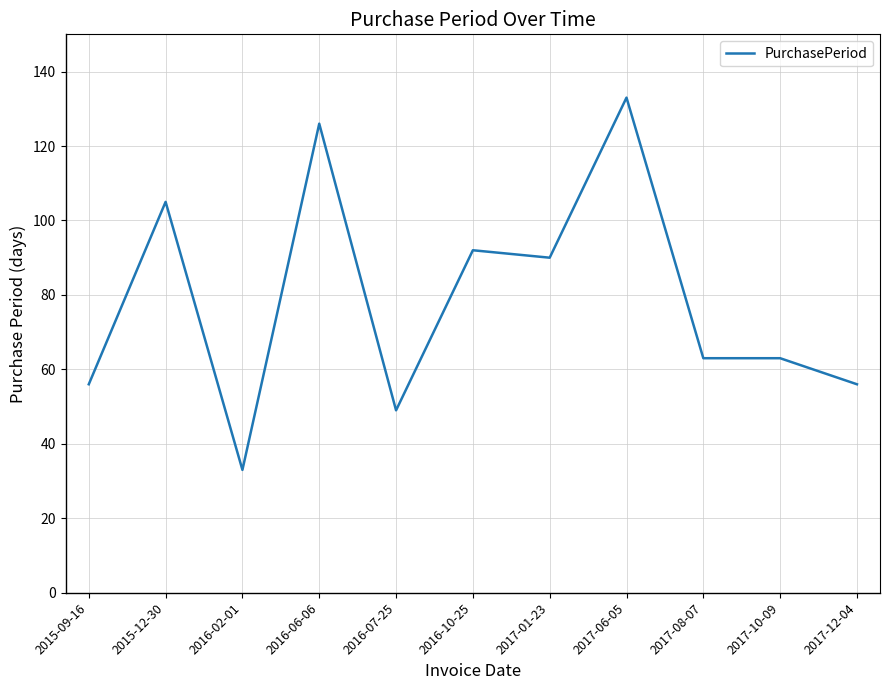

True or false: the data shows 92 at 2016-10-25.

True